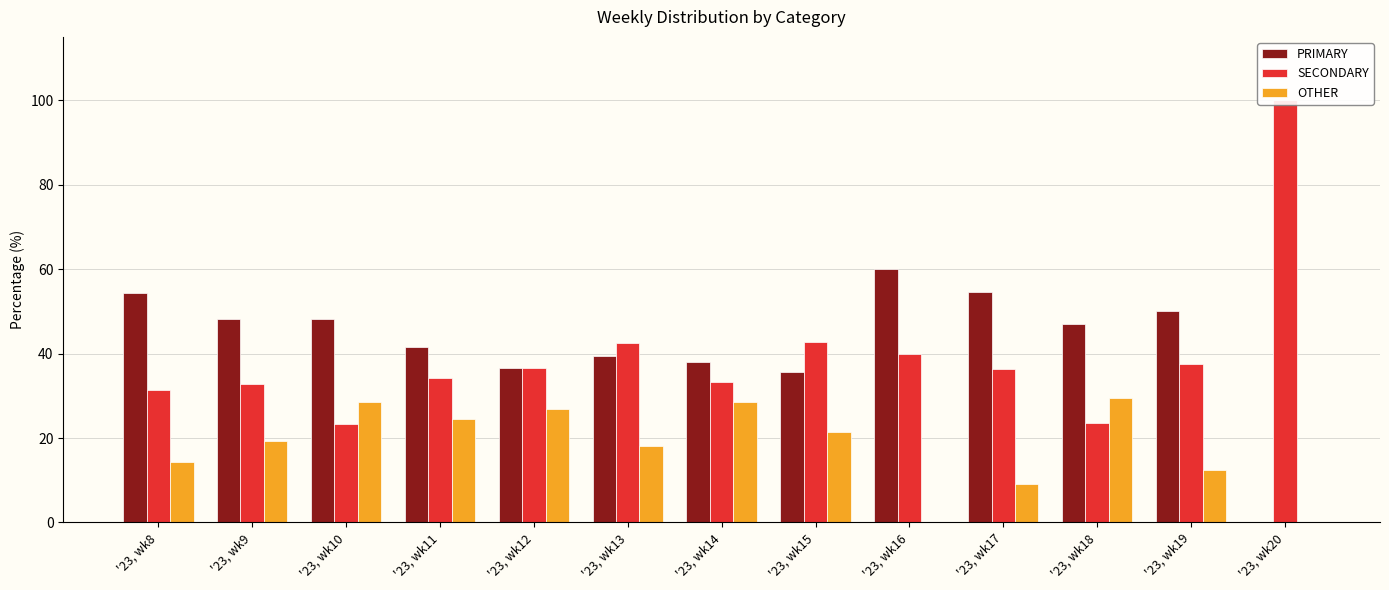

At which category is the sum across all series the highest?

'23, wk10